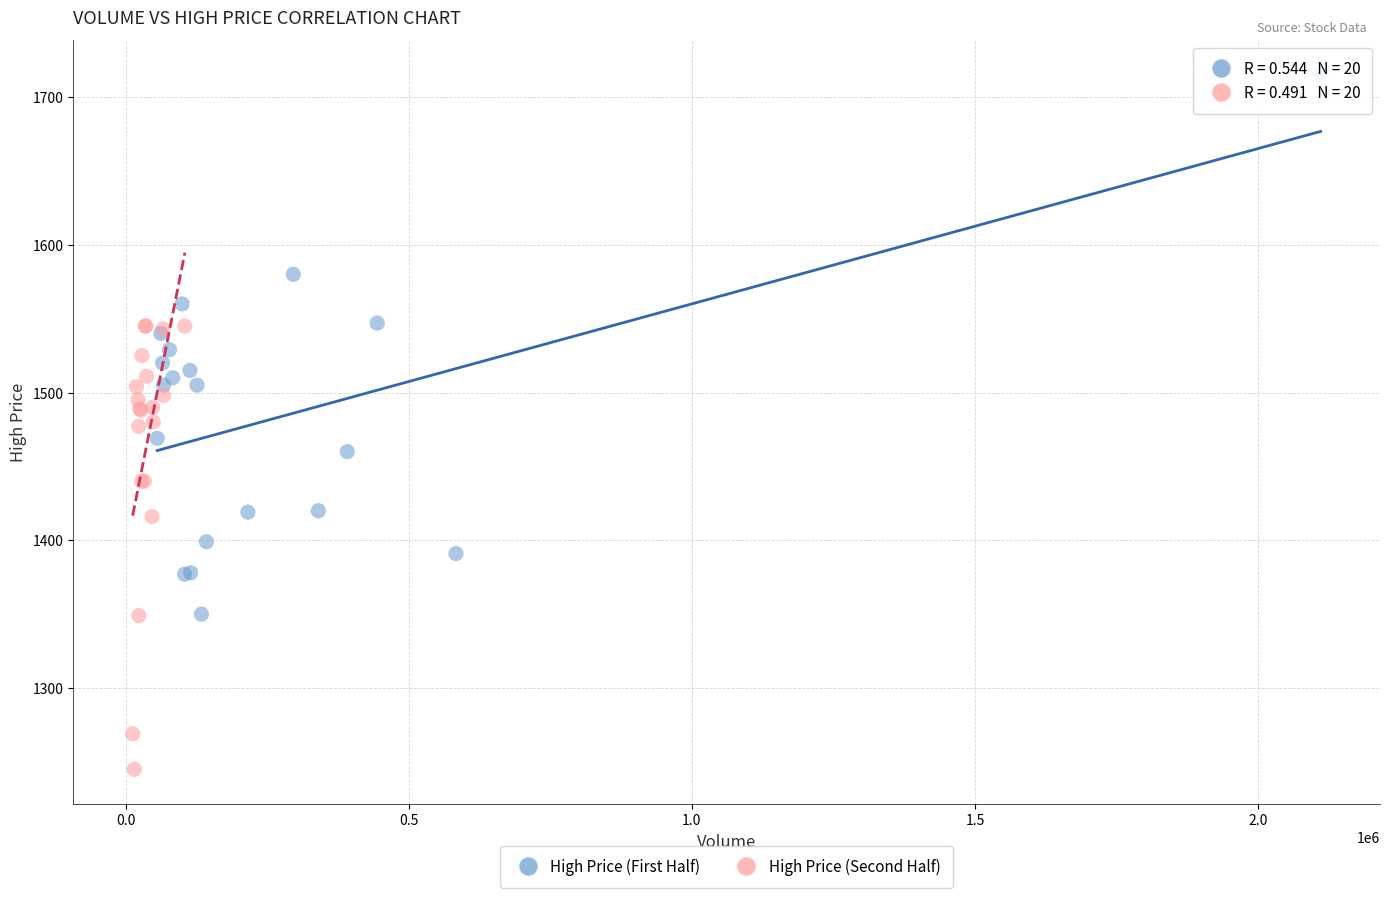

Which series has the widest spread of Y values?

High Price (First Half)